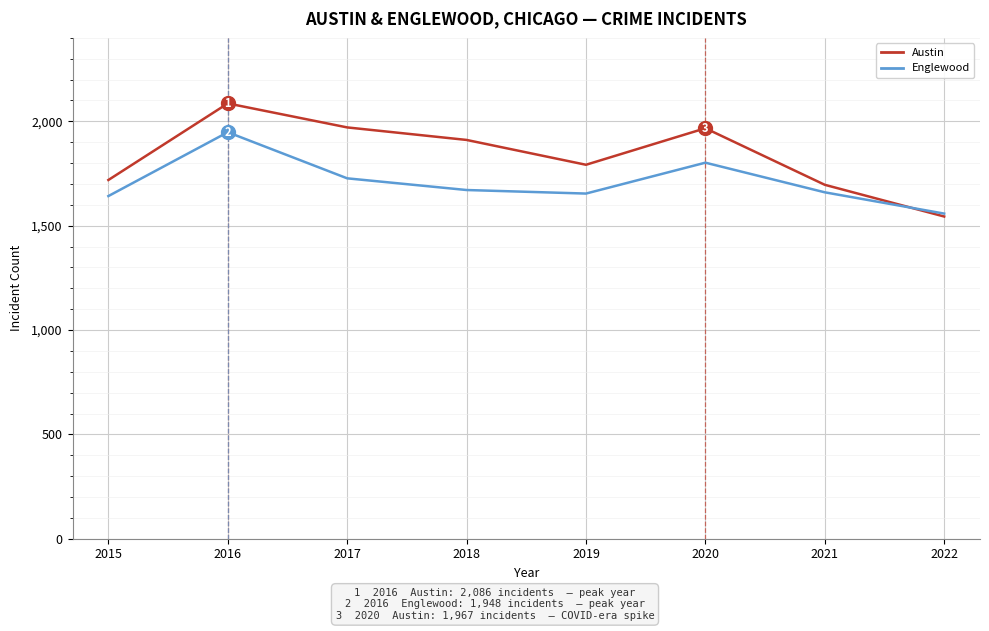

What is the difference between the highest and lowest values at 2022?

14